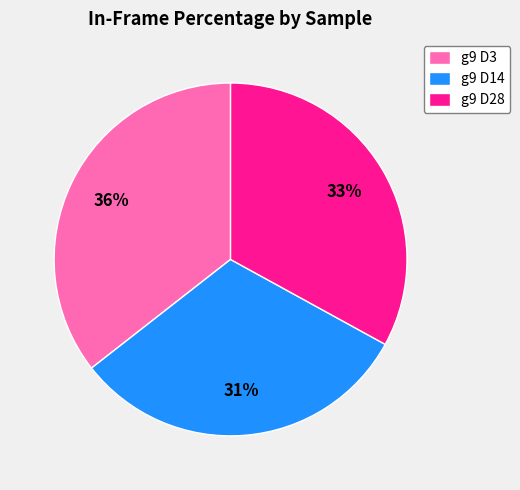

What is the smallest slice in the pie chart?

g9 D14